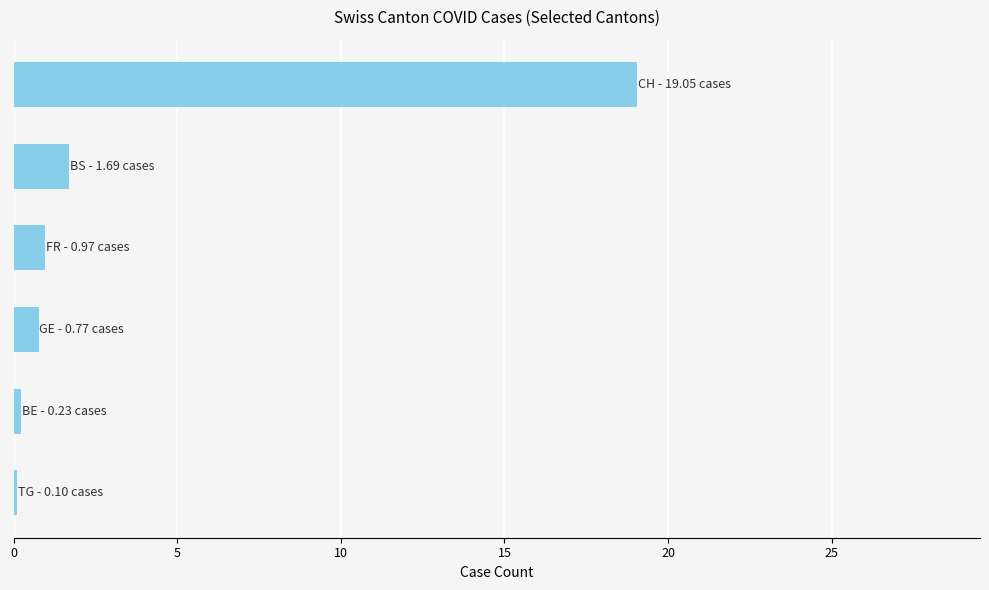

What is the maximum value shown in the chart?

19.1